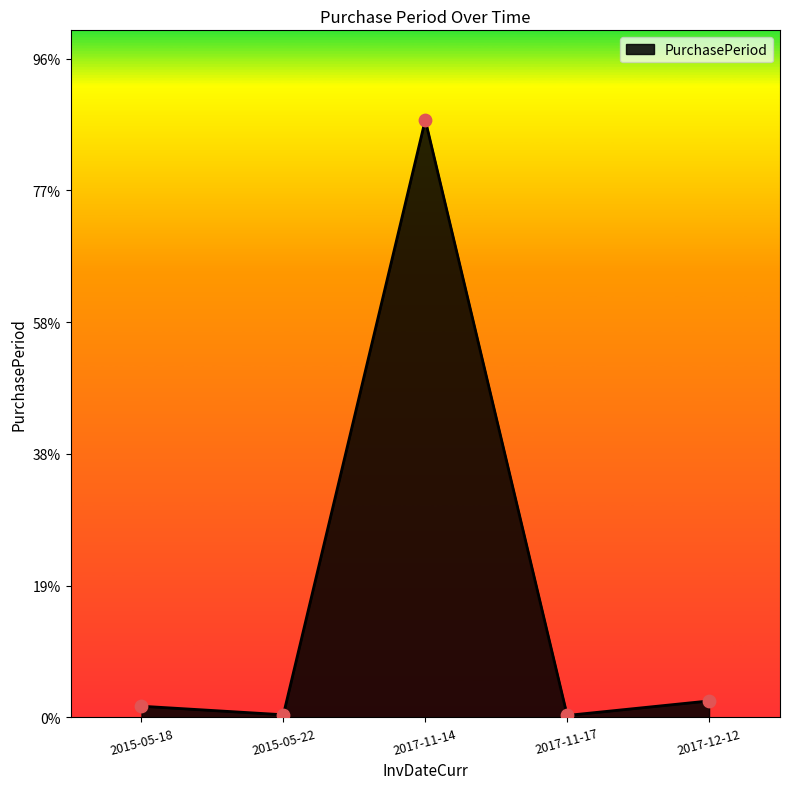

Between 2015-05-22 and 2017-11-14, which is larger?

2017-11-14